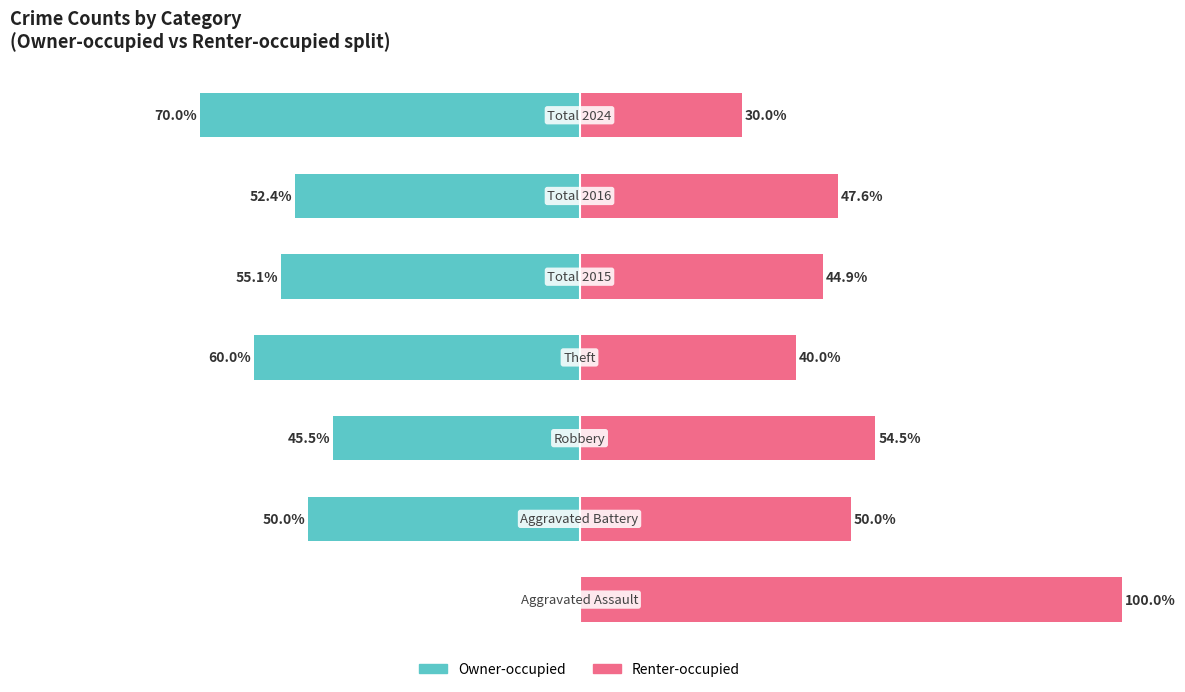

True or false: Renter-occupied has a value of 54.5 at 2.

True